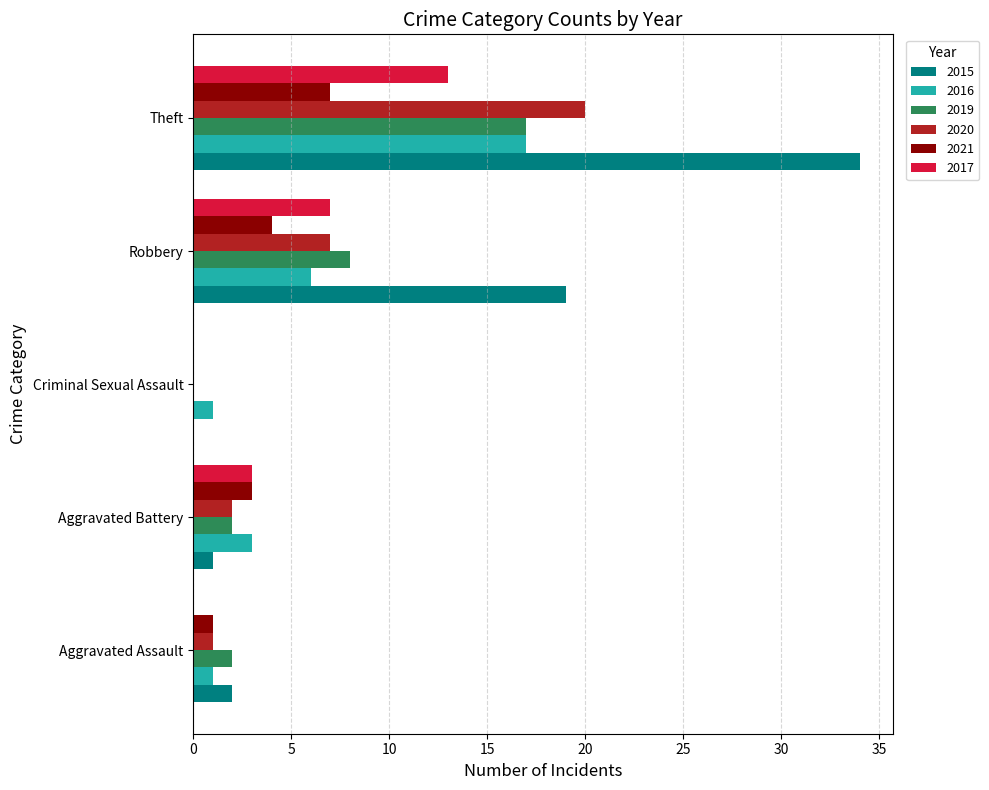

How many data points does each series have?

5